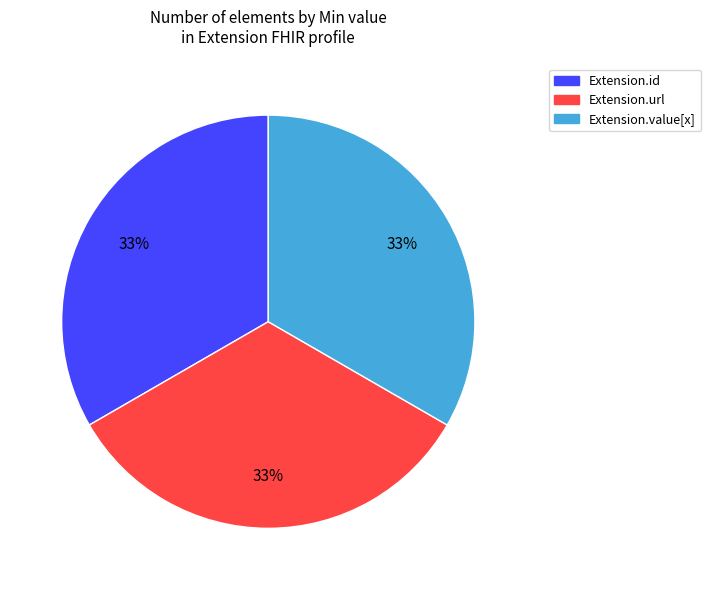

Does any single category account for the majority?

No